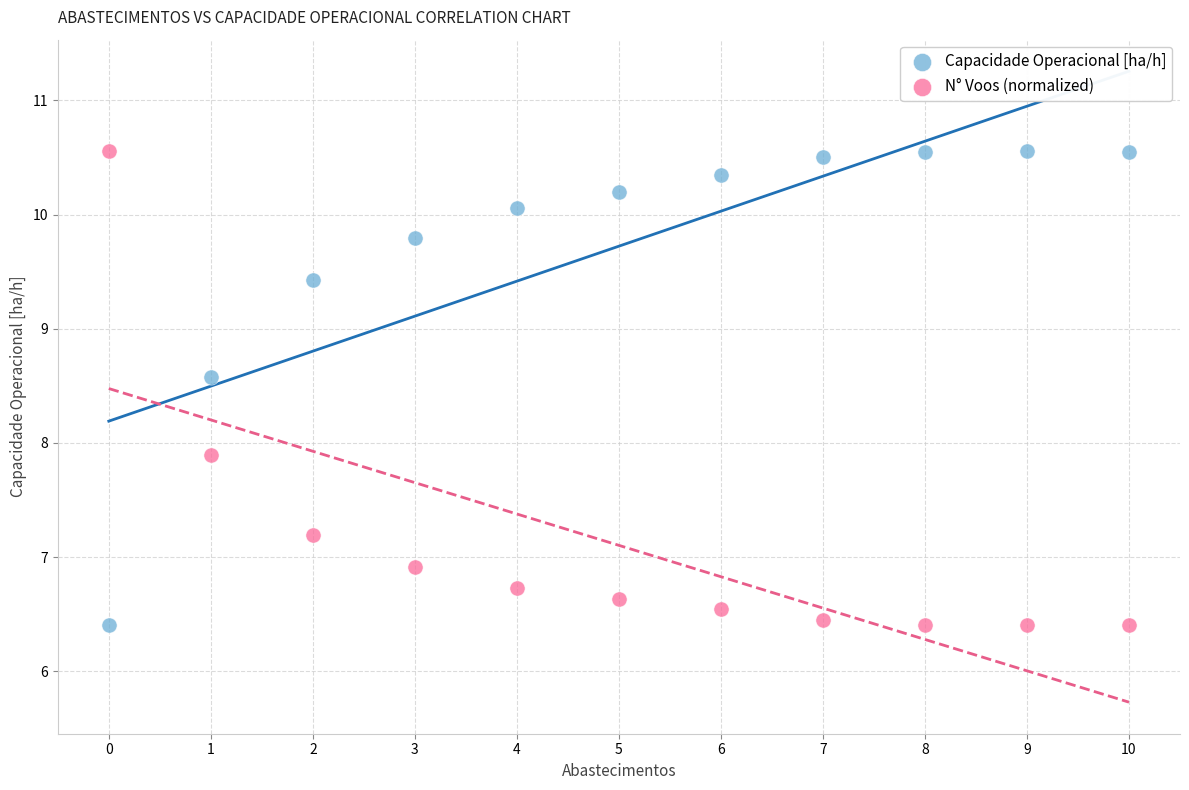

In the N° Voos (normalized) series, what Y value is closest to 8?

7.9